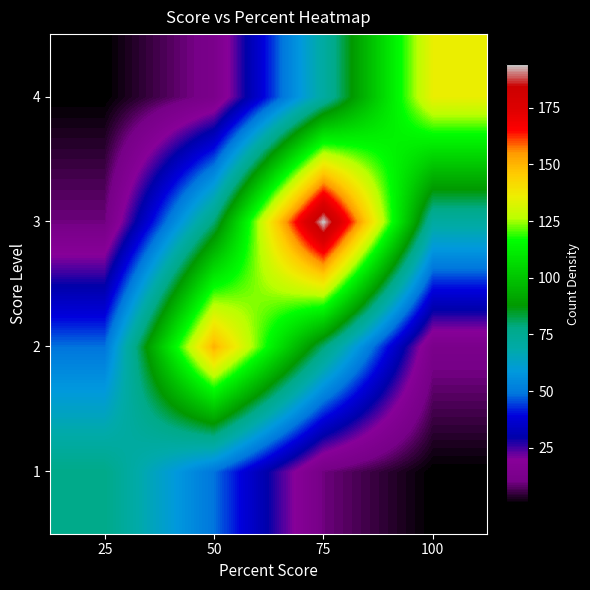

What is the difference between the highest and lowest values at 100?

135.1